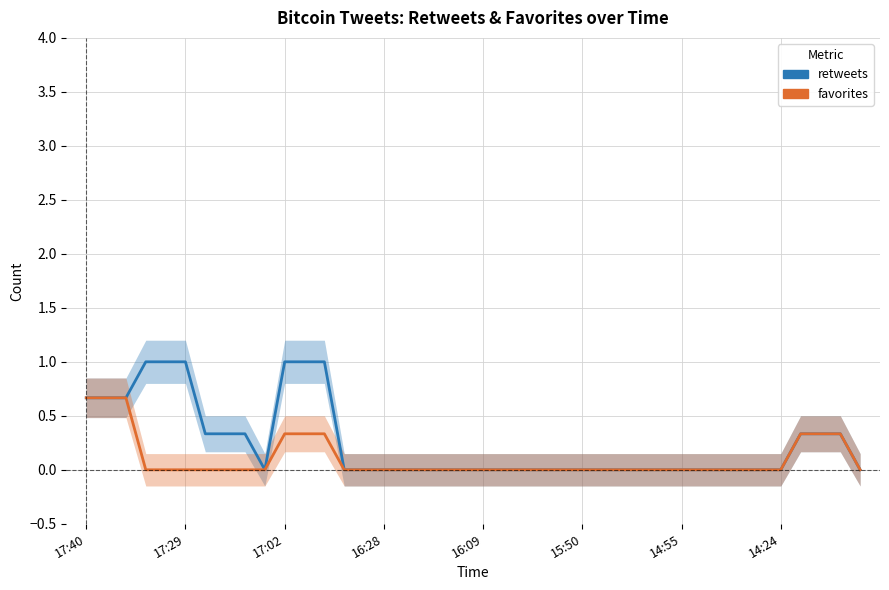

At how many categories does at least one series exceed 0?

15